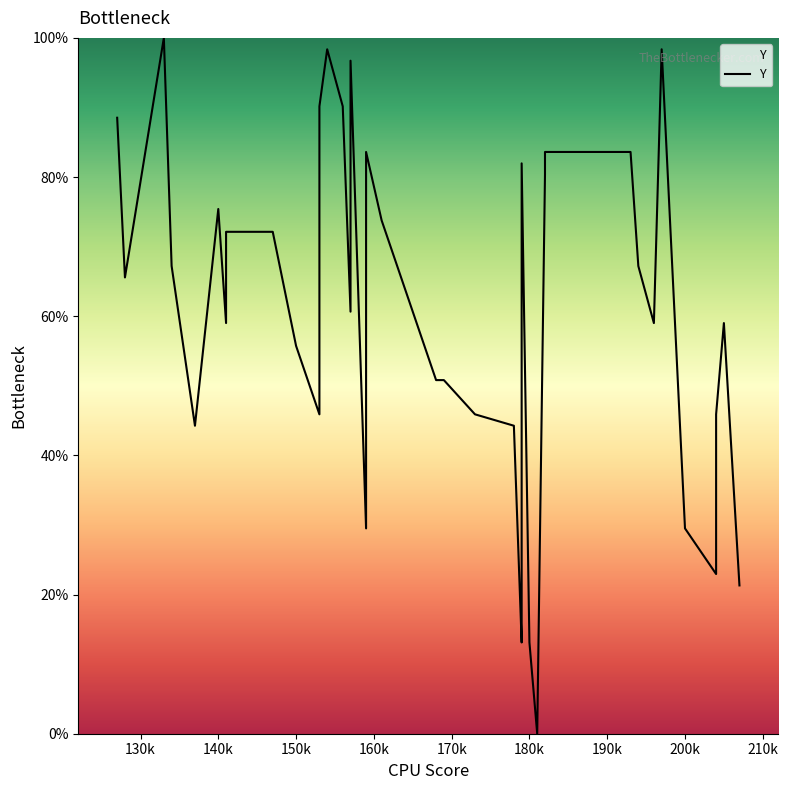

True or false: the data has more than 1 interior local peaks.

True